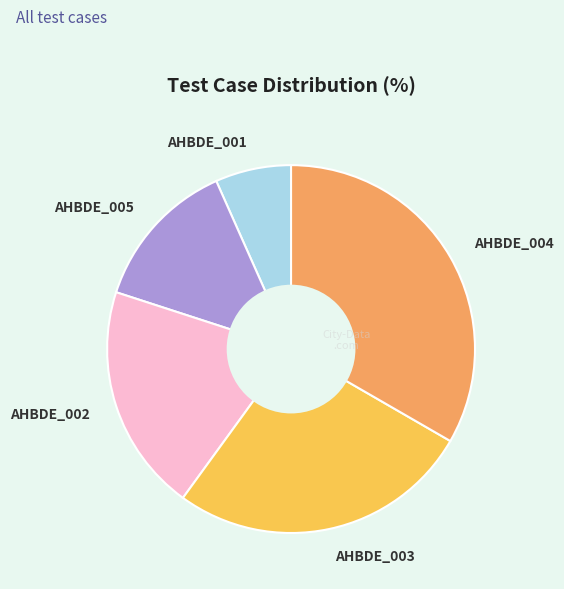

Is there any slice that represents more than half of the pie?

No